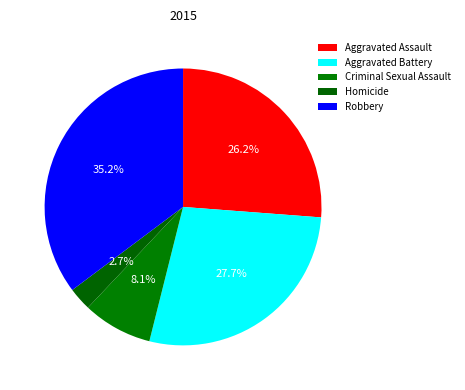

What percentage is the Aggravated Battery slice, to the nearest percent?

28%